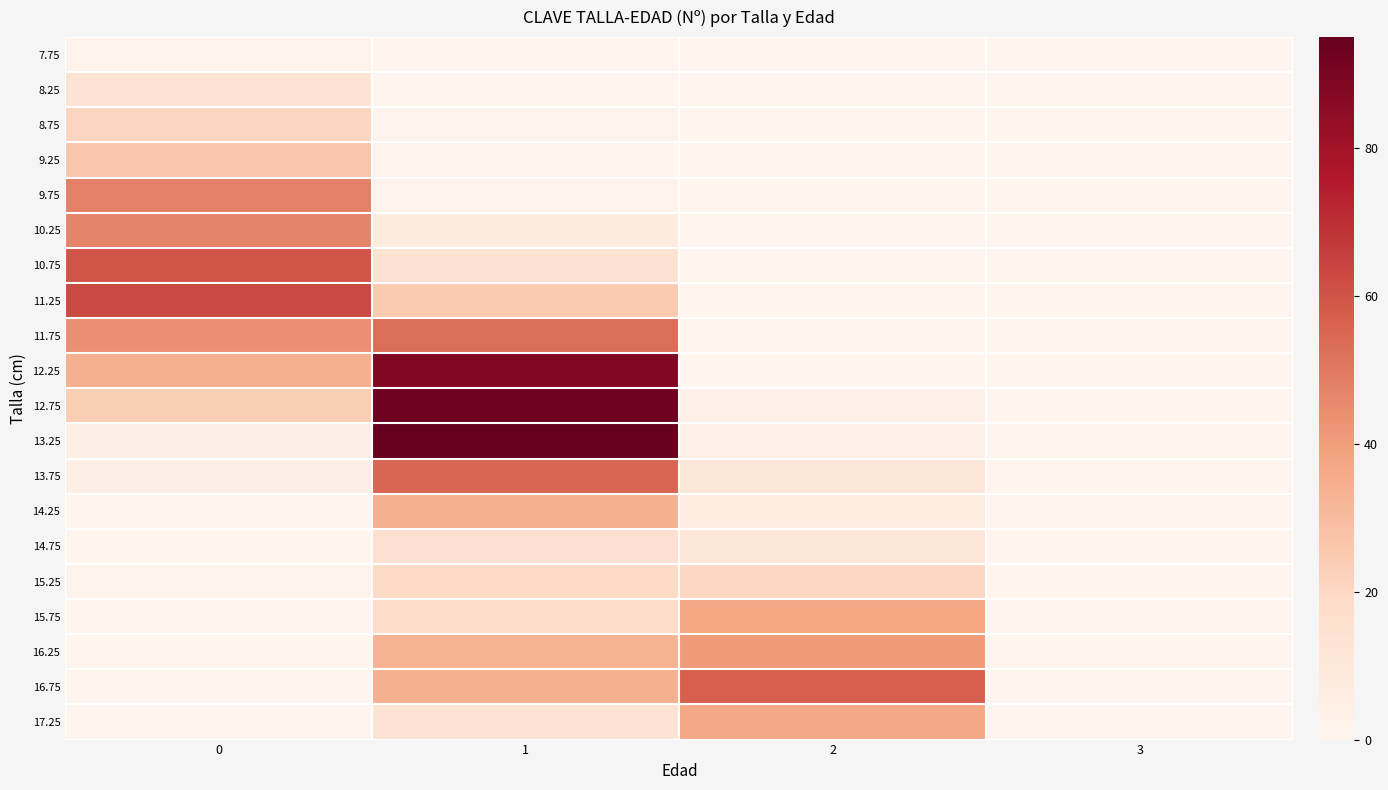

At which category is the sum across all series the highest?

1